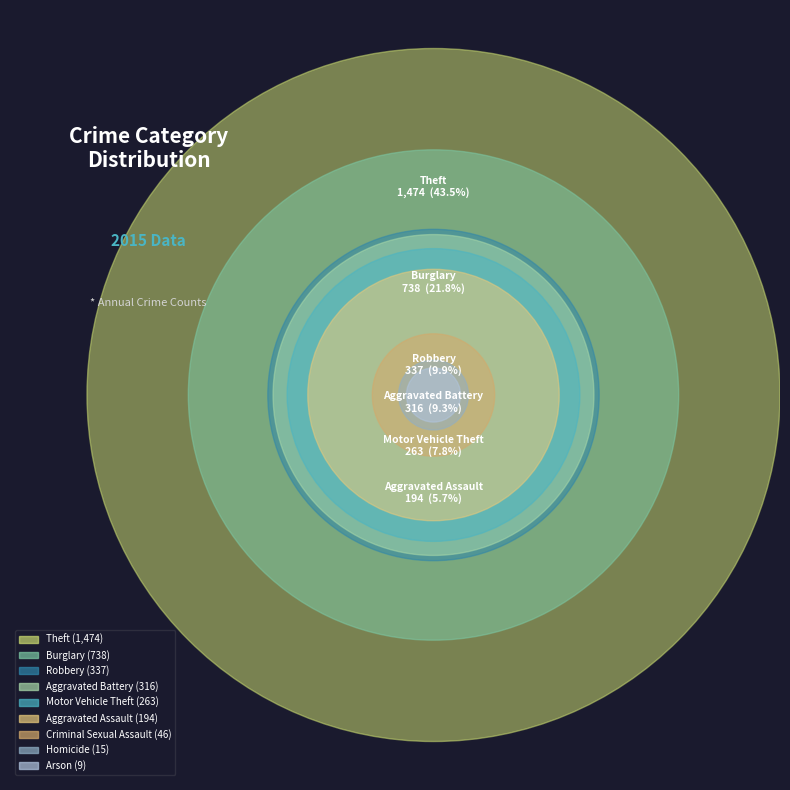

True or false: Burglary accounts for 22% of the total.

True